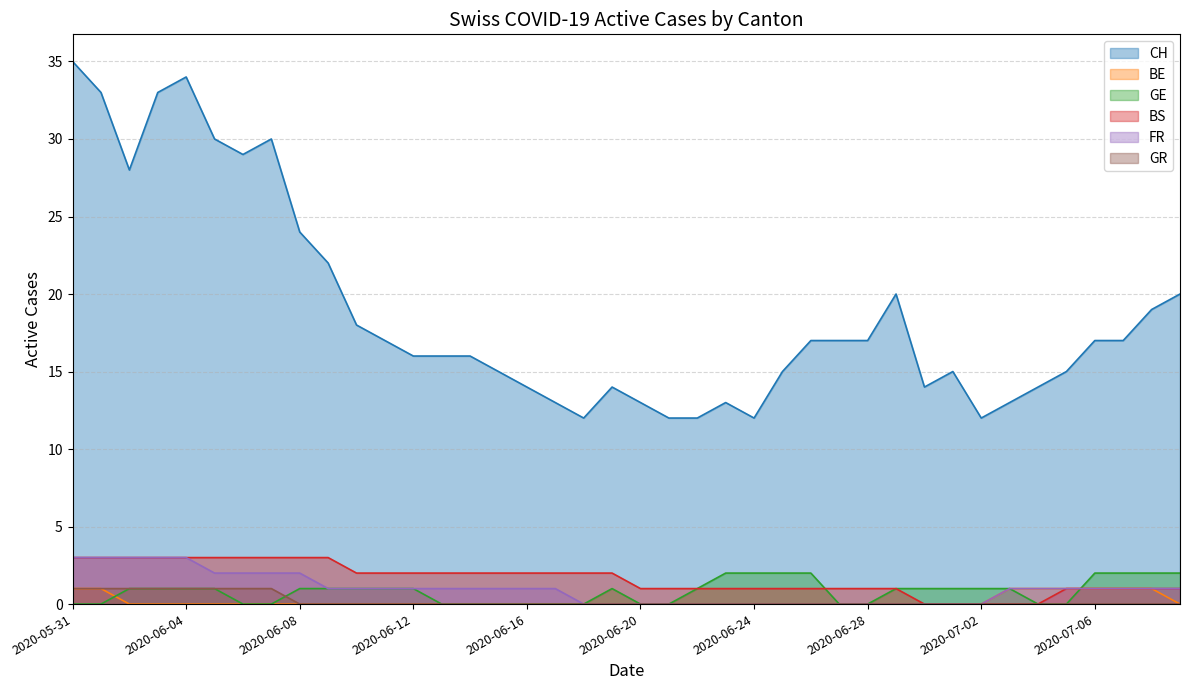

List the series in order of their peak value, lowest first.

BE, GR, GE, BS, FR, CH